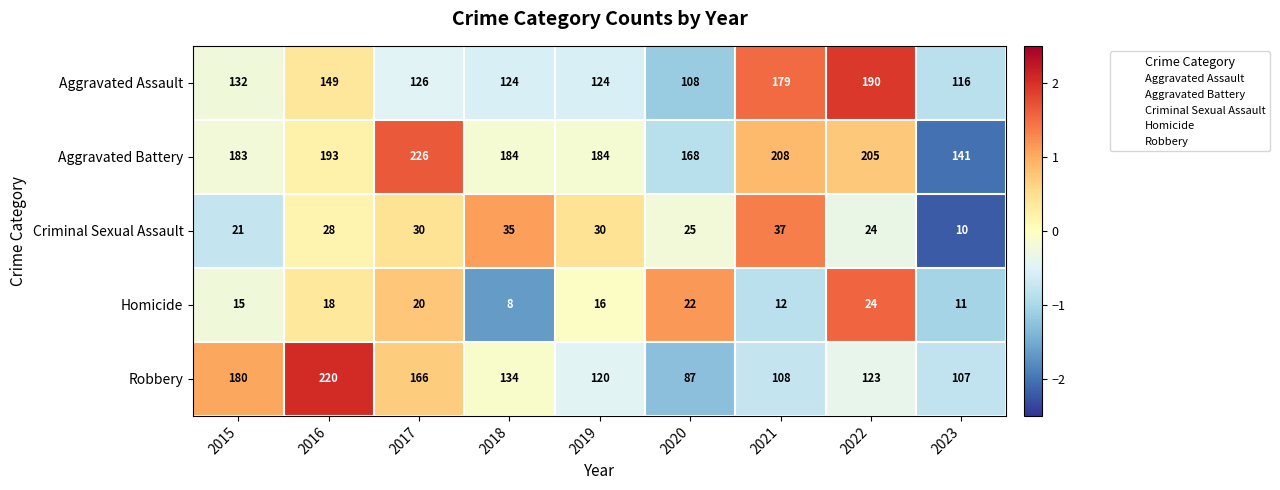

How many categories are shown in the chart?

9